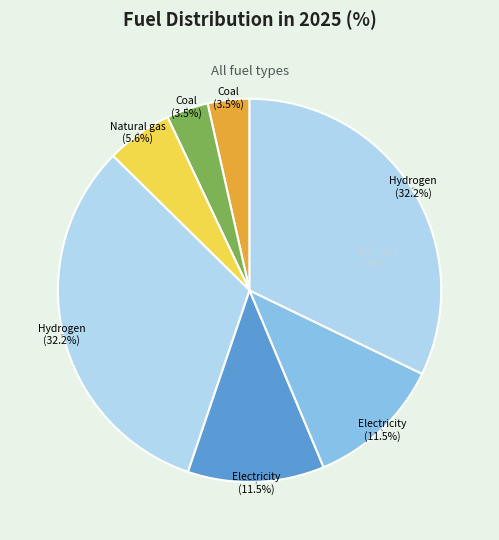

How many slices are in this pie chart?

7